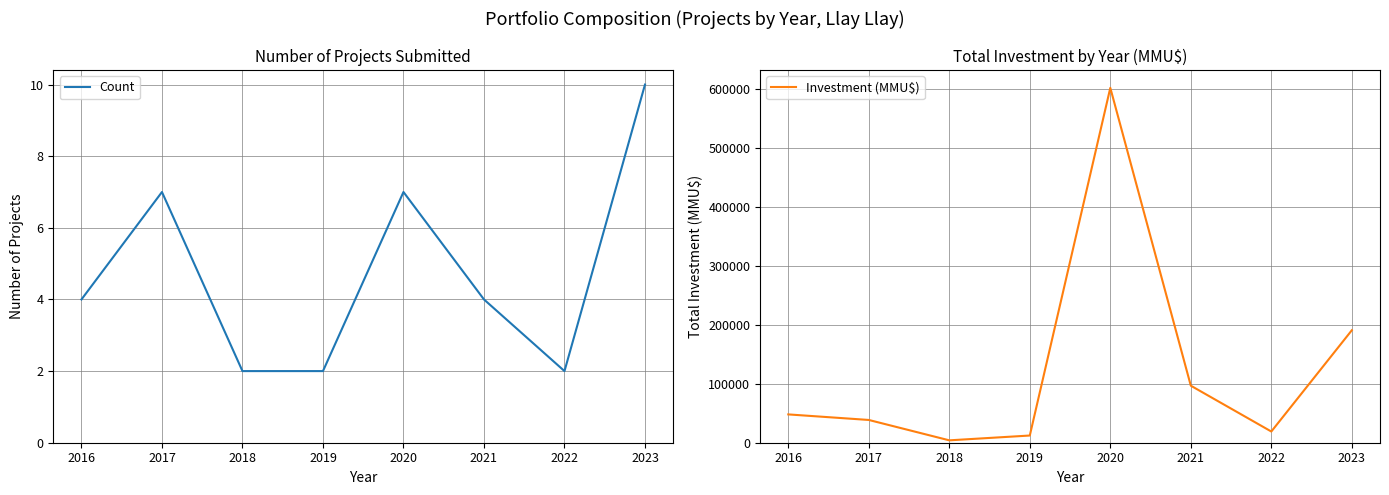

What is the minimum value shown in the chart?

2